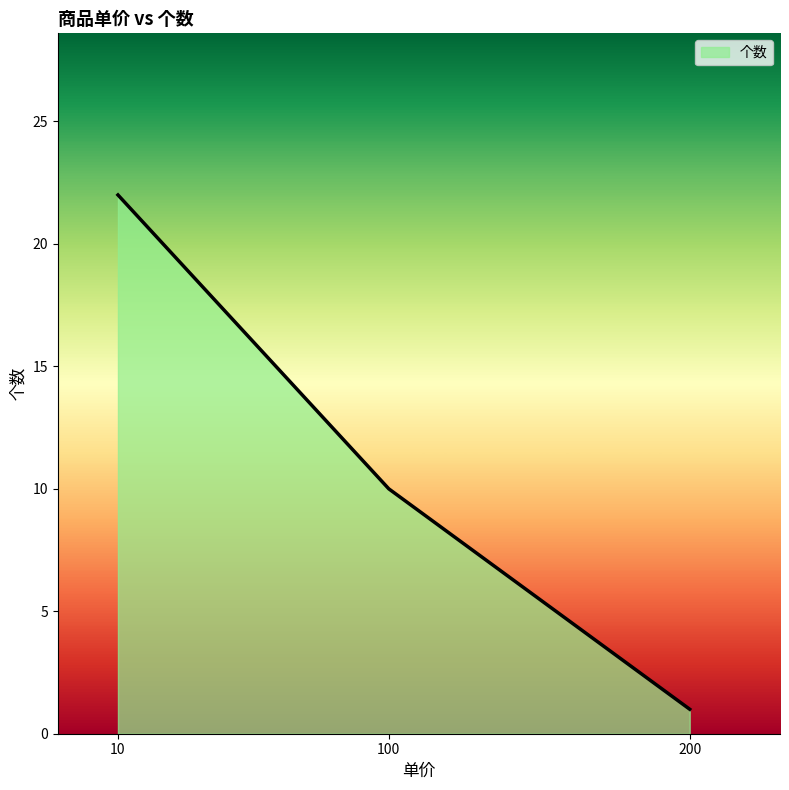

Reading left to right, extract all data points from this chart.

22	10	1